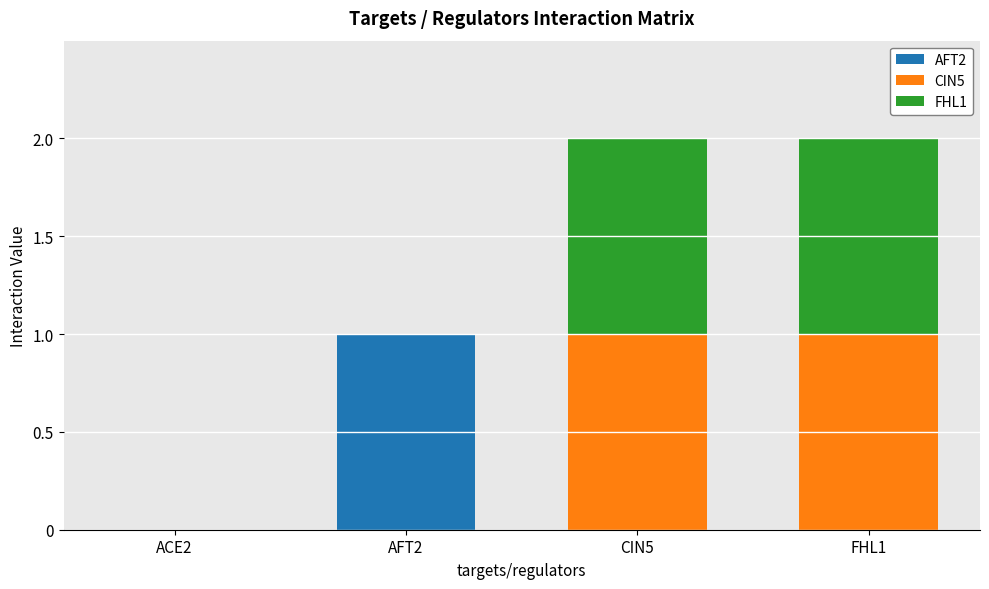

Which category has the highest value in the AFT2 series?

AFT2